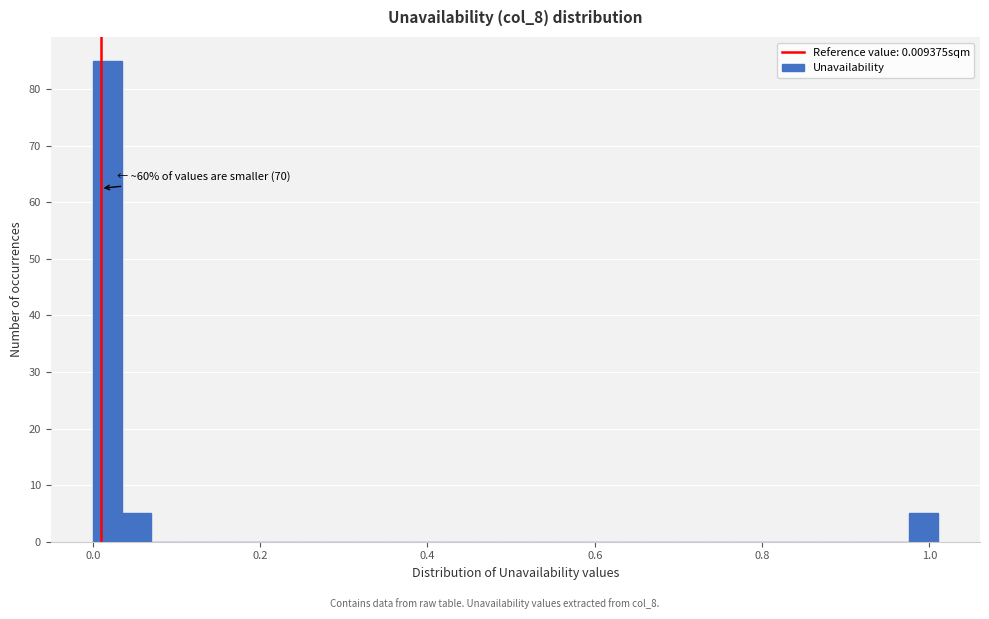

Read against the x-axis, roughly where is the centre of the tallest bar?

0.02